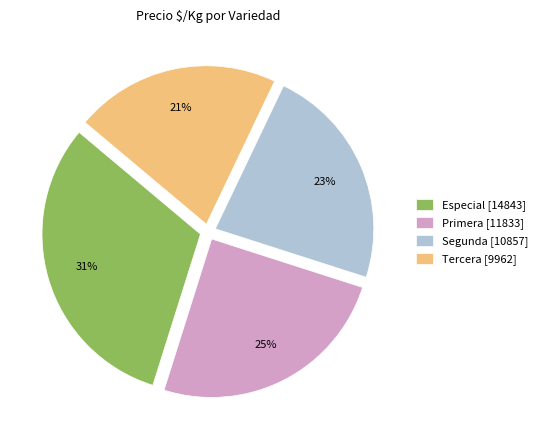

Which has a higher value, Especial [14843] or Segunda [10857]?

Especial [14843]